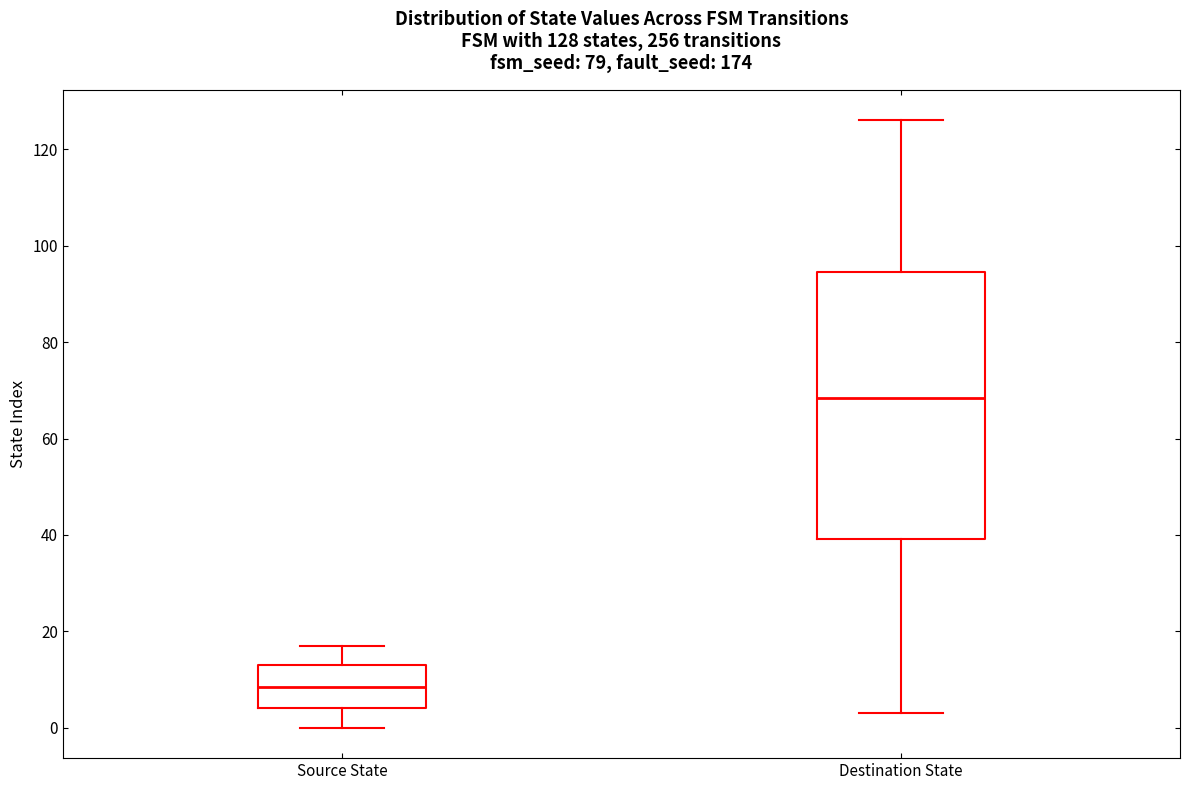

Which box is the tallest, from its lower edge to its upper edge?

Destination State